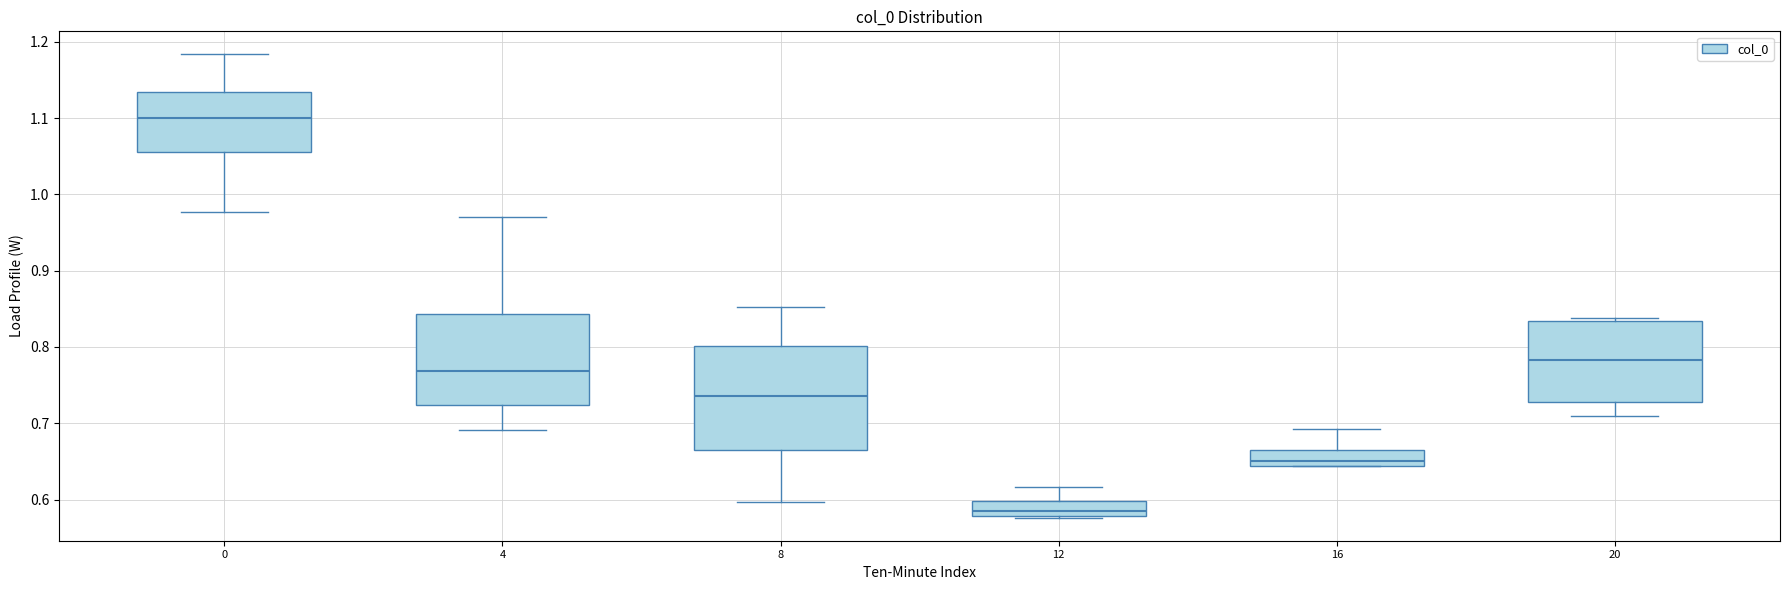

Where is the upper edge of the box at x = 8 on the y-axis? The values are not printed on the chart, so give them approximately, as read against the axis.

0.80